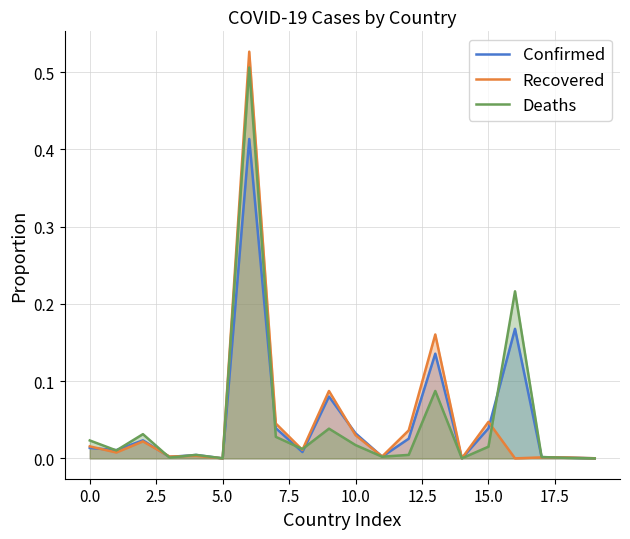

Which series has the widest spread of values?

Recovered